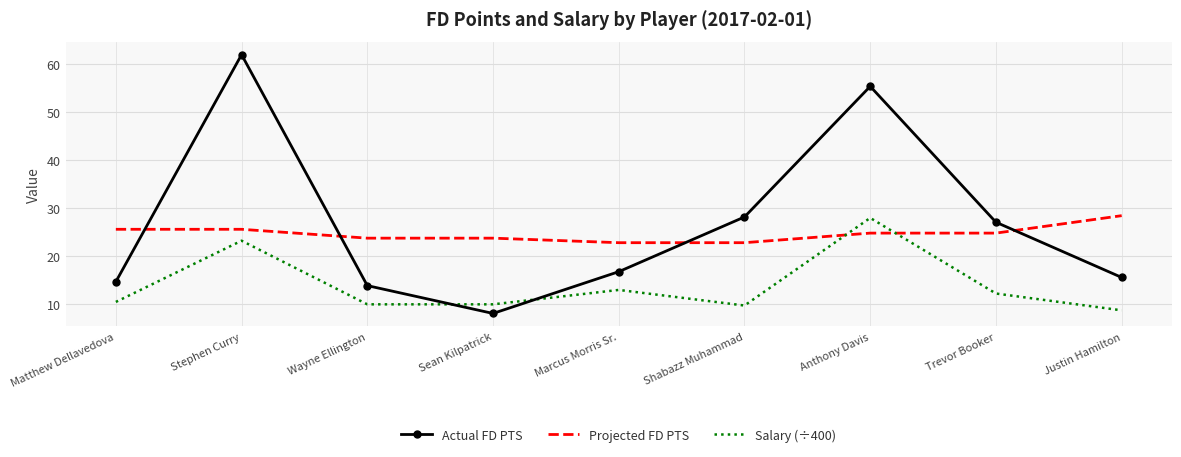

Which series ends up on top after the final intersection of Projected FD PTS and Actual FD PTS?

Projected FD PTS